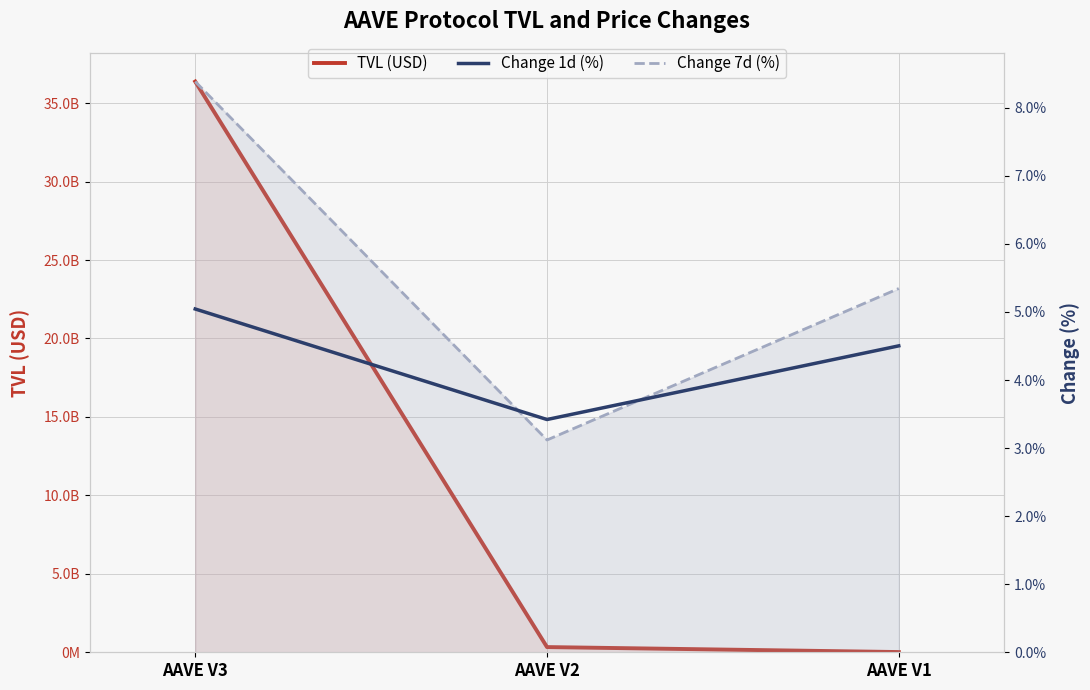

Is the value of TVL (USD) at AAVE V3 greater than the value of Change 7d (%) at AAVE V1?

Yes